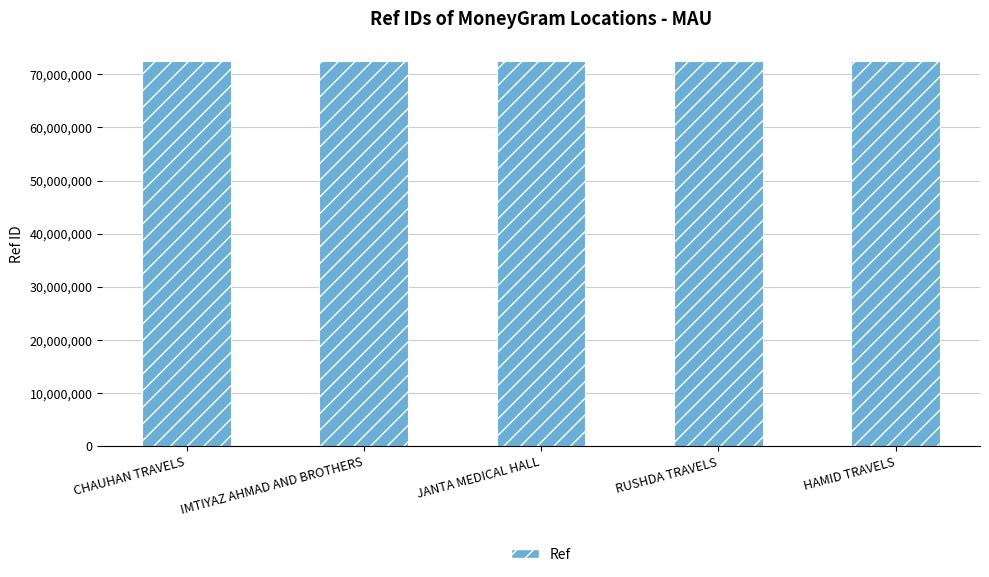

What is the difference between the maximum and second lowest values?

121163